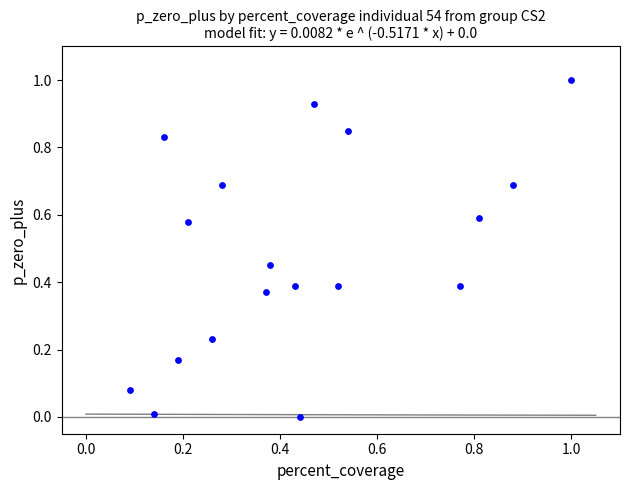

What is the range of Y values (max minus min)?

1.0